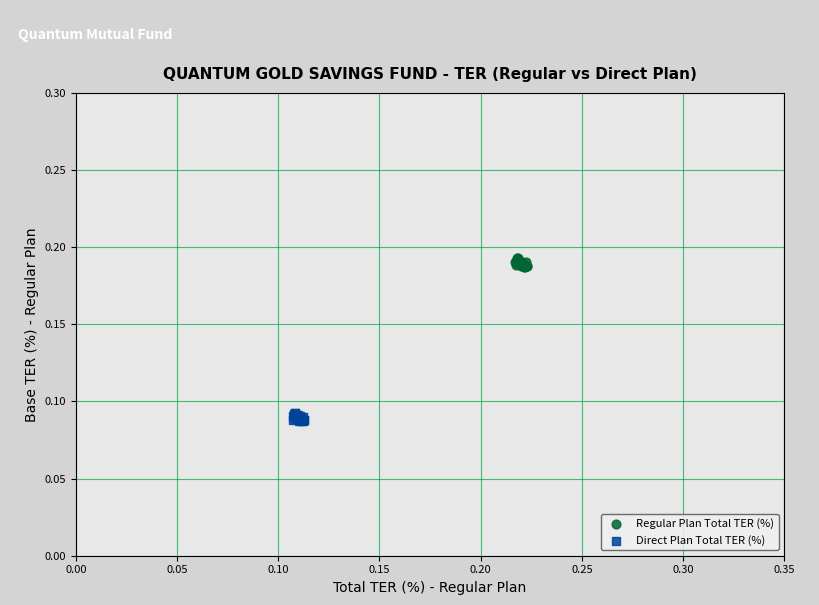

Which series reaches the minimum Y coordinate?

Direct Plan Total TER (%)